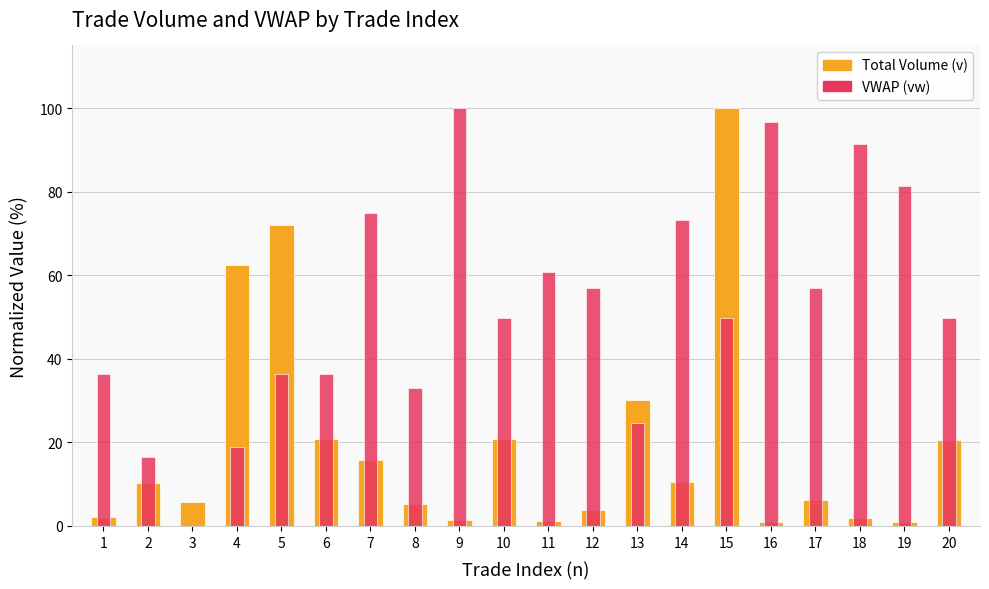

What is the difference between the maximum and second lowest values in the Total Volume (v) series?

99.0